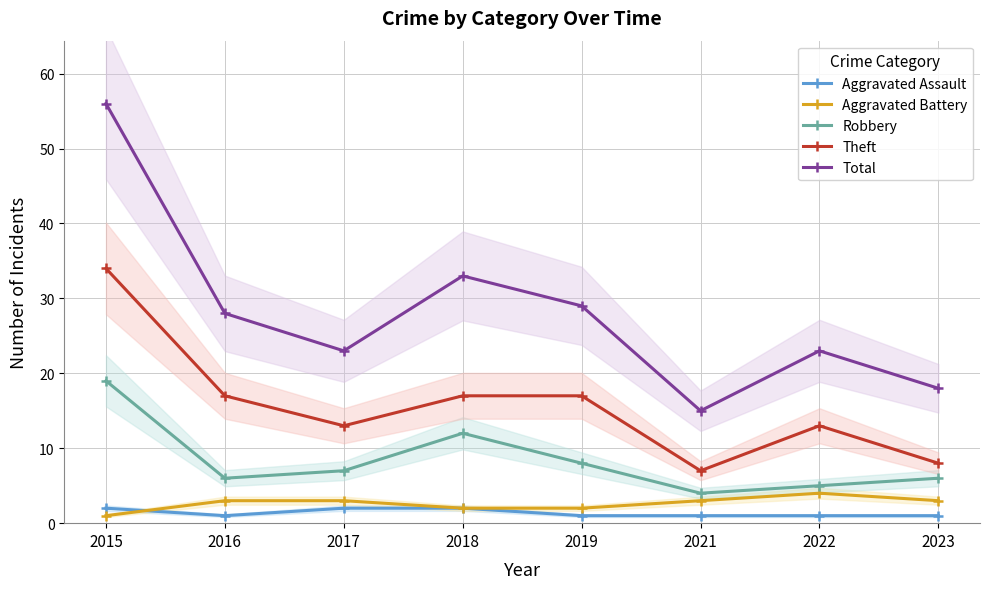

Is this an area chart (filled region under the line)?

No